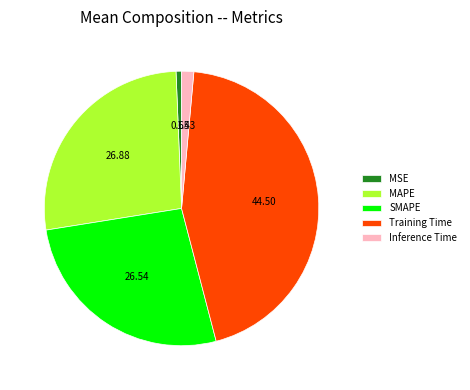

Does MSE represent more than half of the total?

No